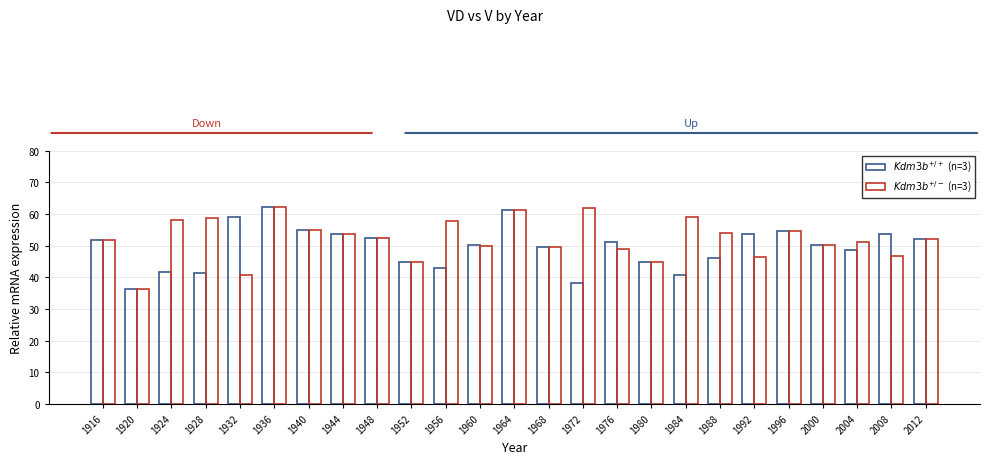

Which has a higher value, 1996 or 1960?

1996